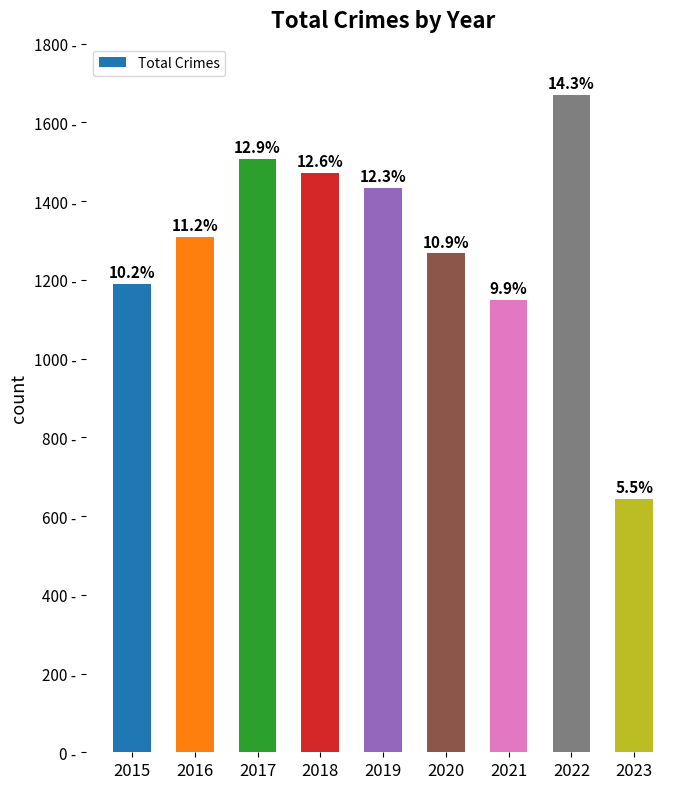

What is the change in value from 2018 to 2020?

-205